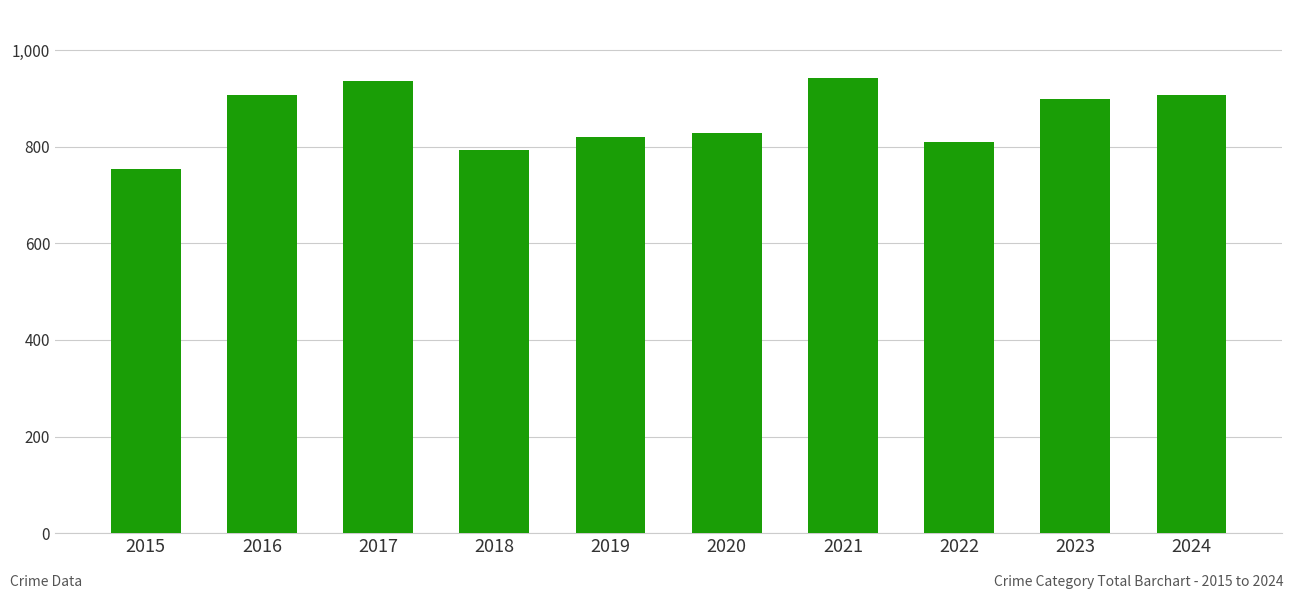

Which category has the lowest value across all series?

2015